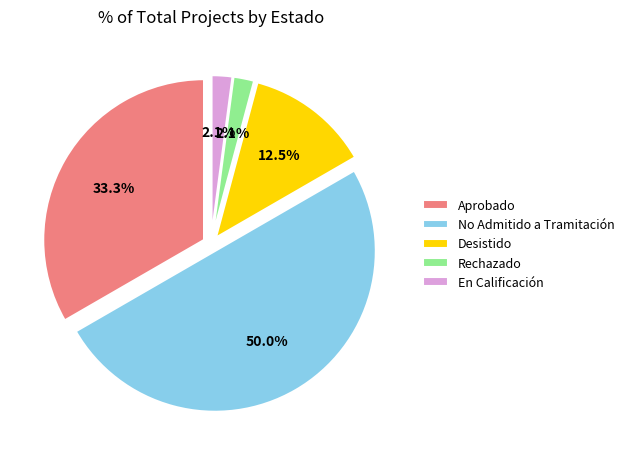

Is there any slice that represents more than half of the pie?

No